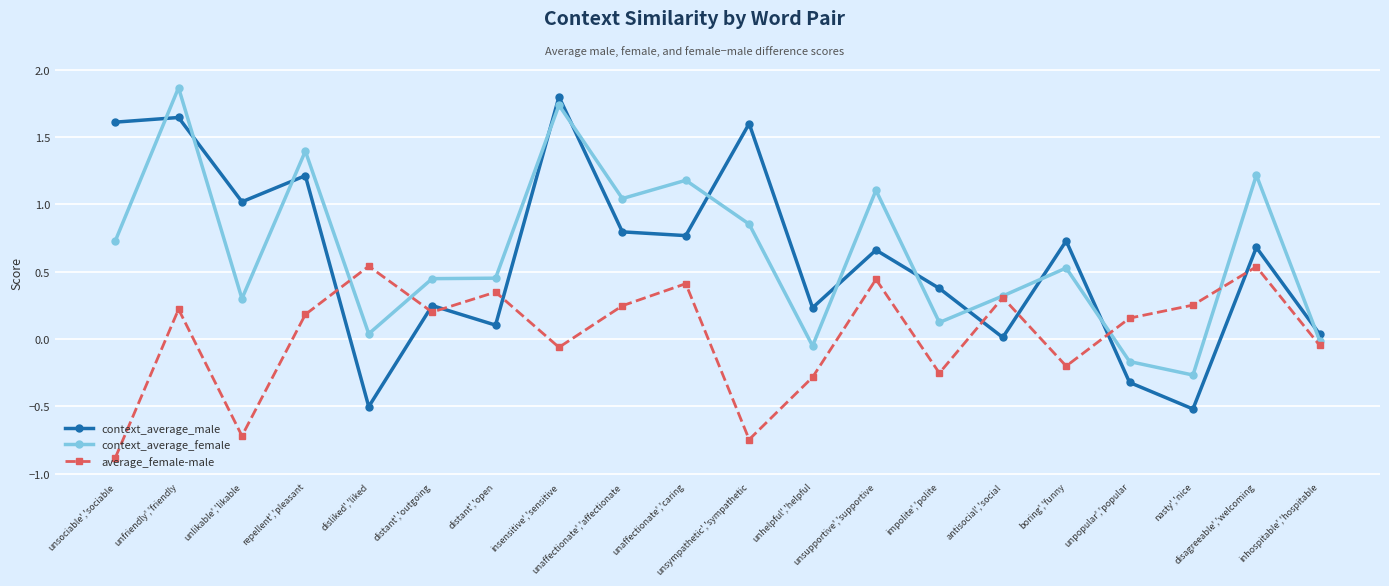

Which series ends up on top after the final intersection of average_female-male and context_average_female?

context_average_female